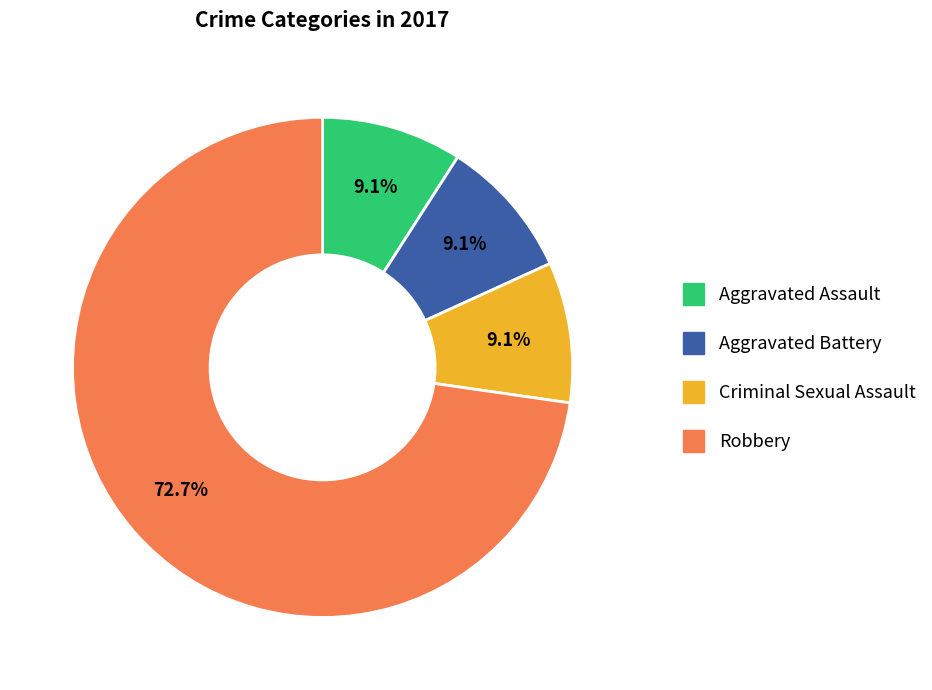

Is it true that Robbery is 73% of the pie?

True